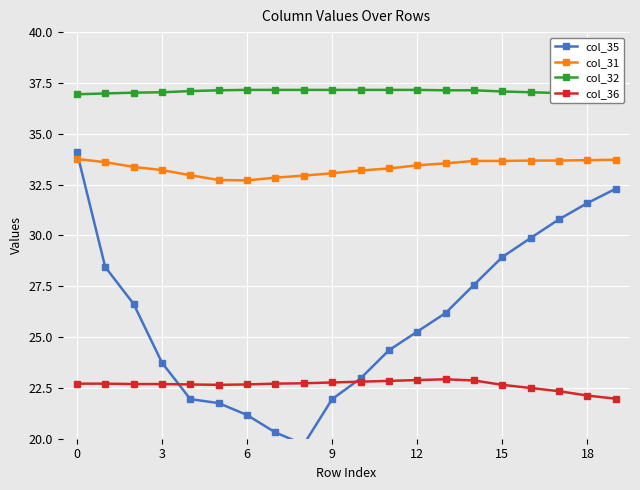

Is it true that col_36 equals 22.8 at 9?

True